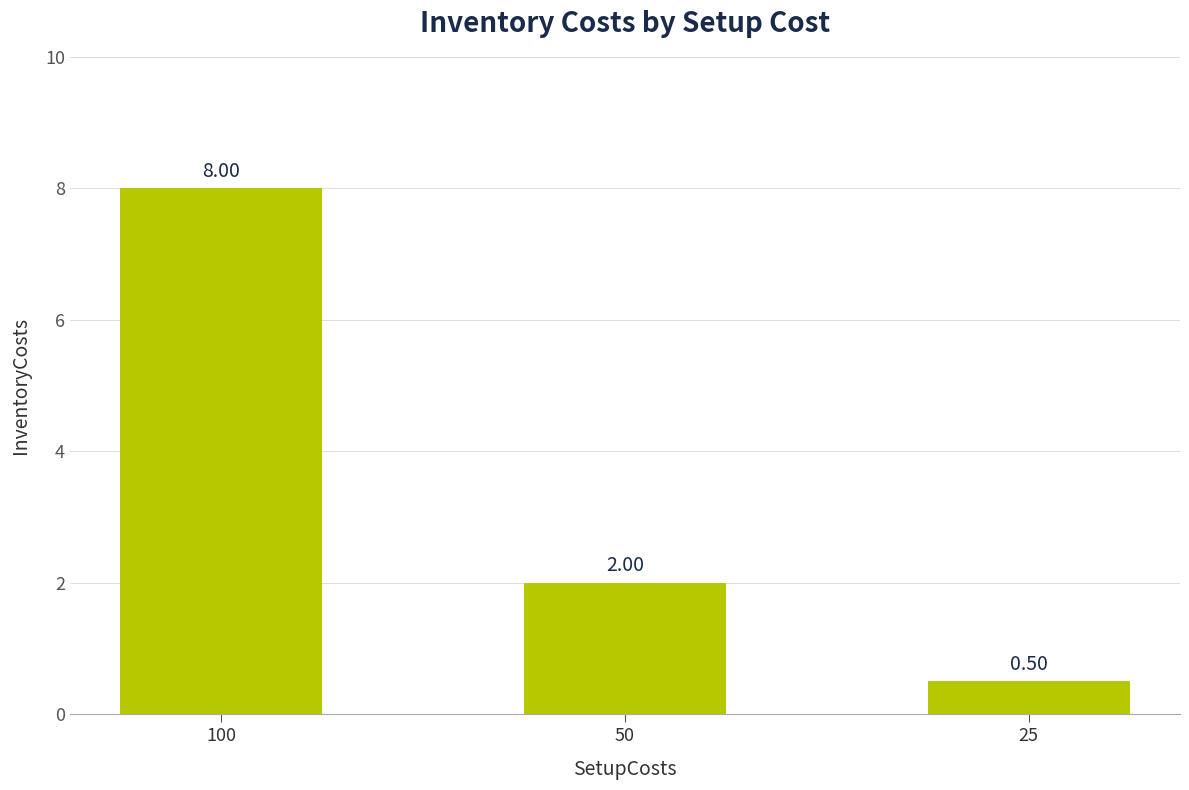

Reading right to left, what are all the values shown in this chart?

25=0.5	50=2.0	100=8.0